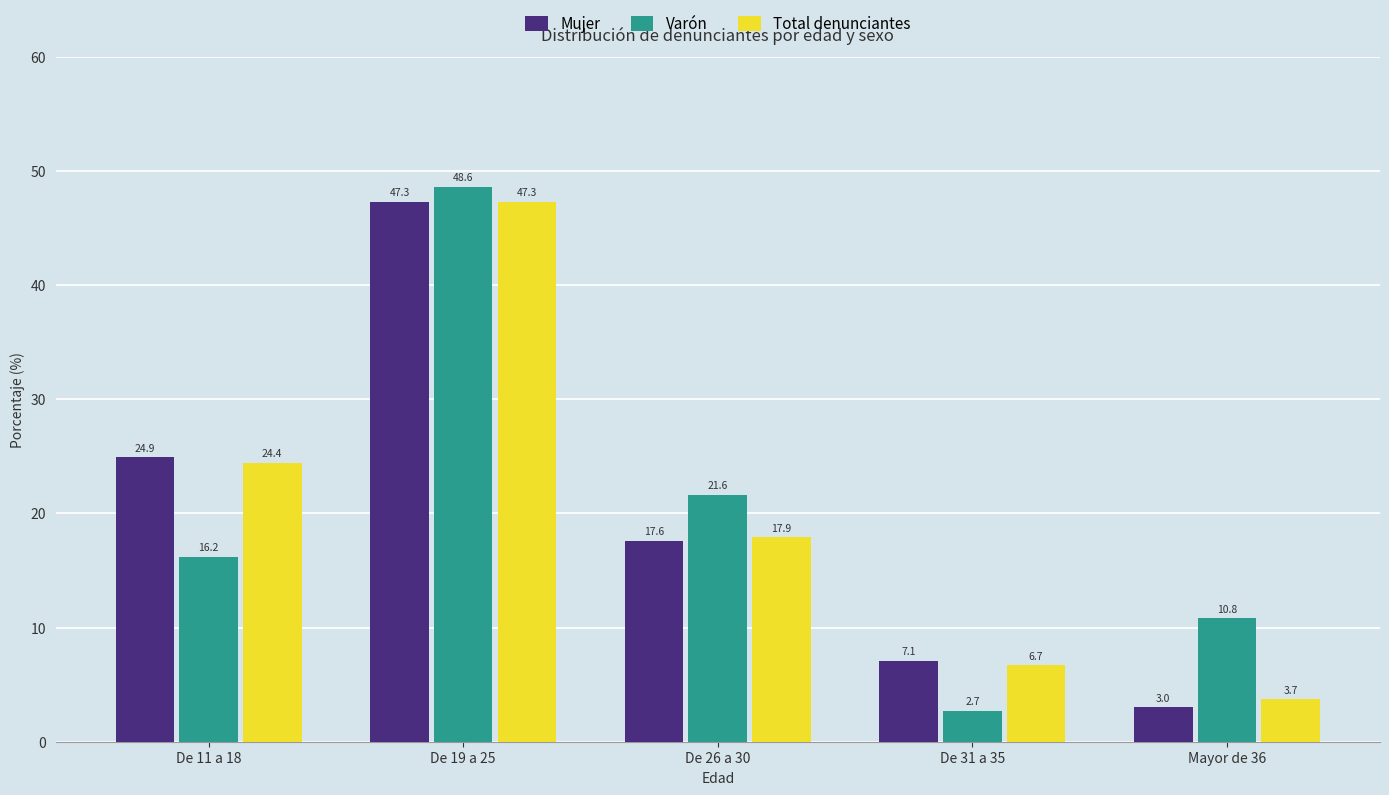

What is the total value across all series at Mayor de 36?

17.5